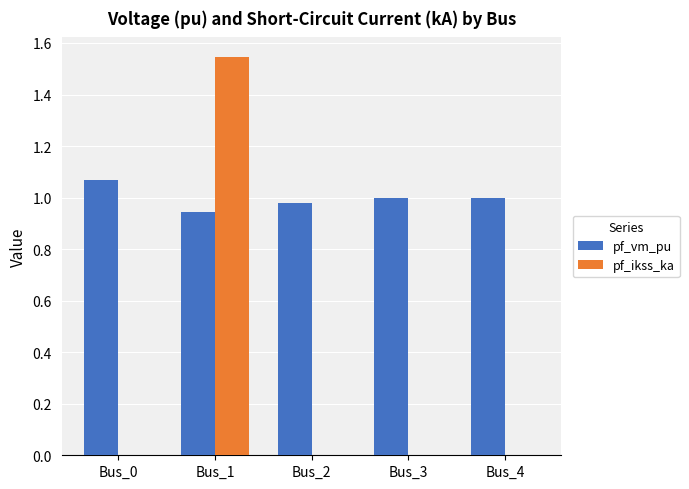

Which label corresponds to the largest value in the chart?

Bus_1